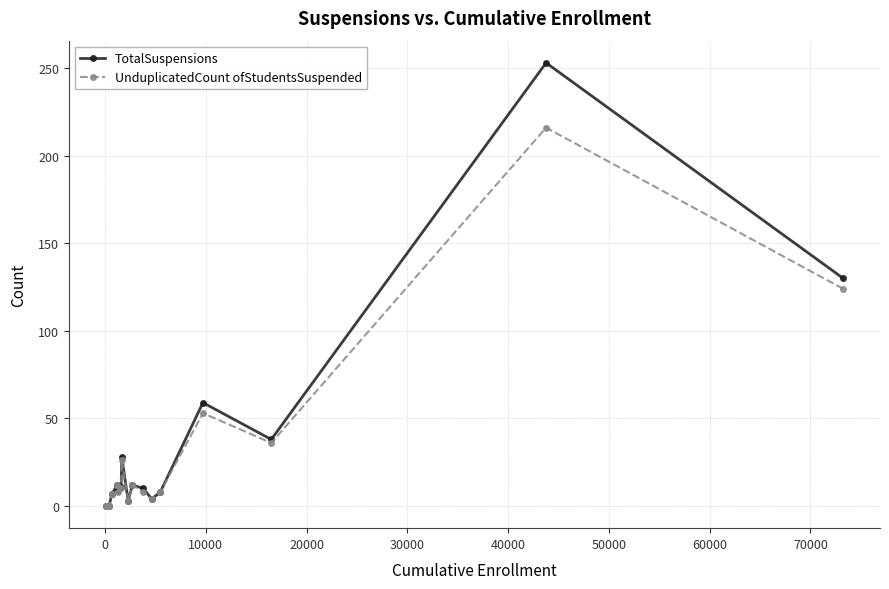

True or false: UnduplicatedCount ofStudentsSuspended has more than 1 points higher than both neighbors.

True